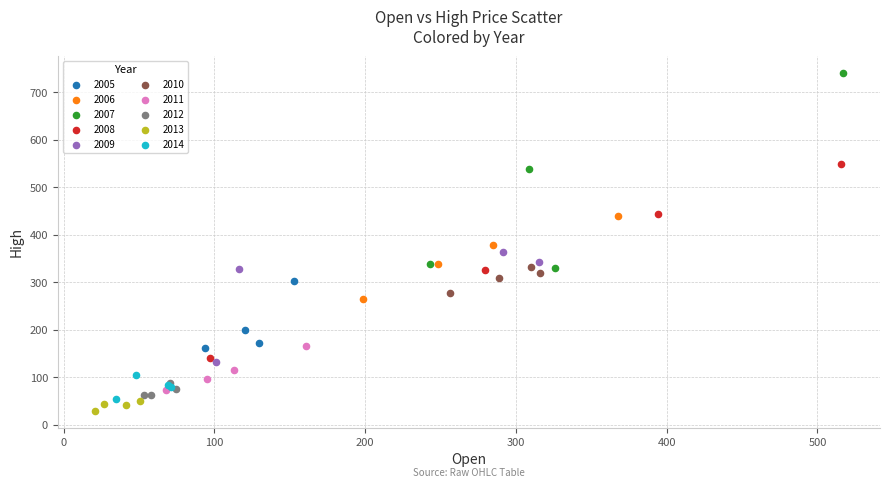

What are all the series names shown in the legend?

2005, 2006, 2007, 2008, 2009, 2010, 2011, 2012, 2013, 2014